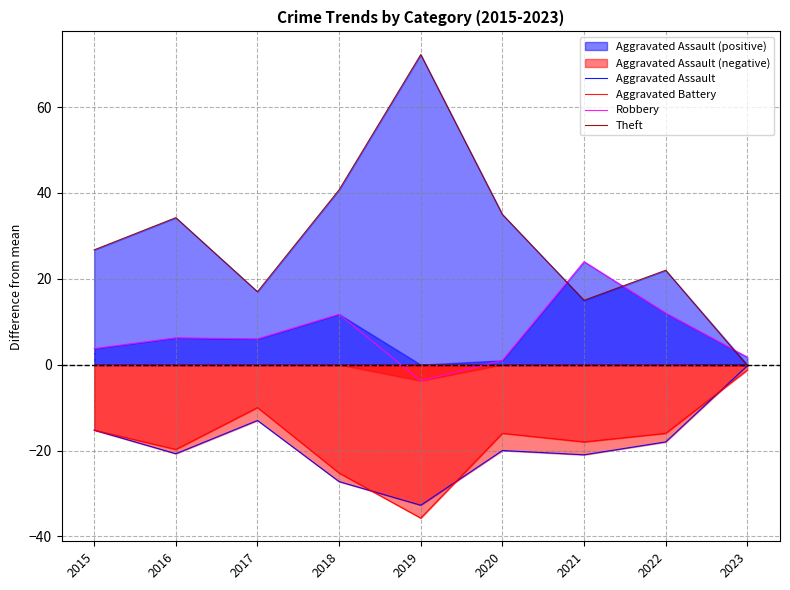

Where does the Theft series first go above 26?

2015